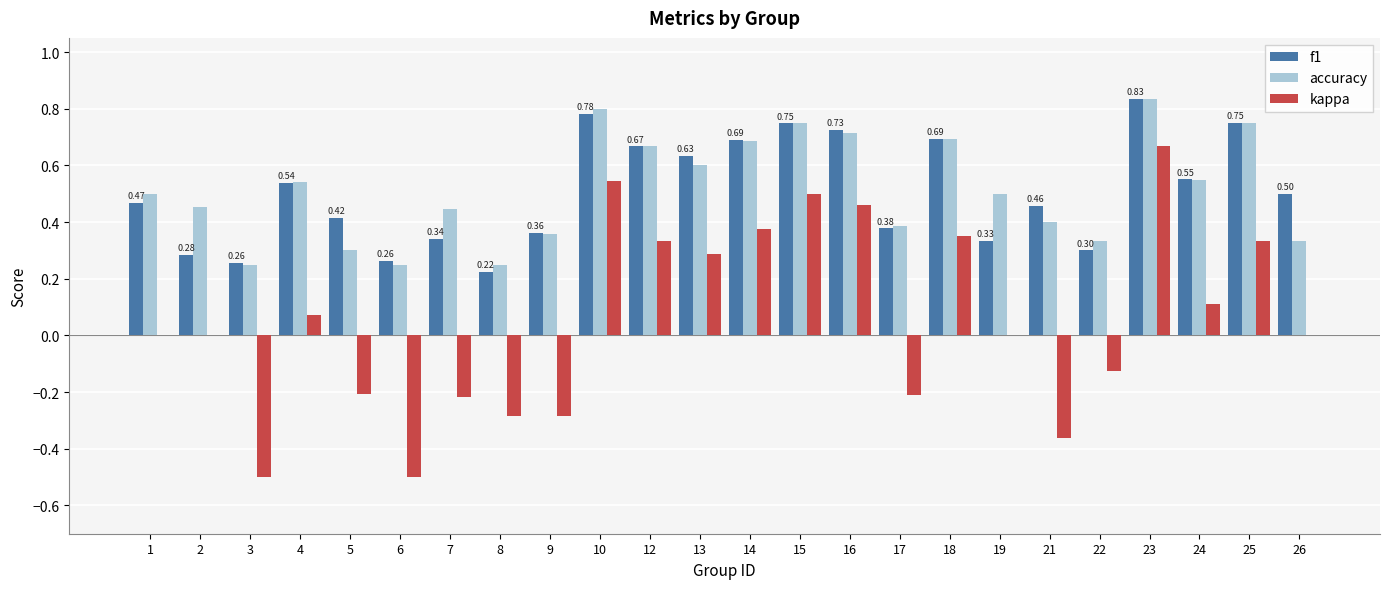

At which category is the sum across all series the highest?

23